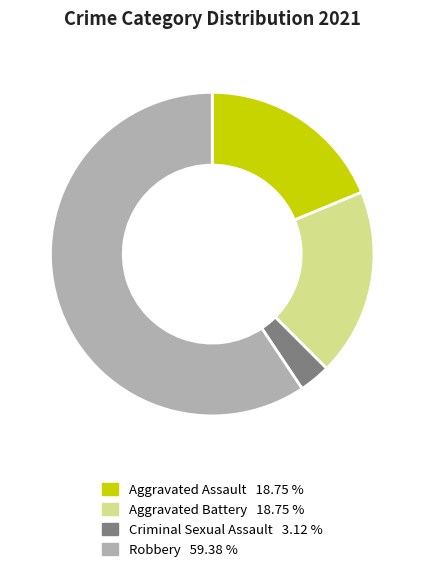

Is there a majority slice in this chart?

Yes